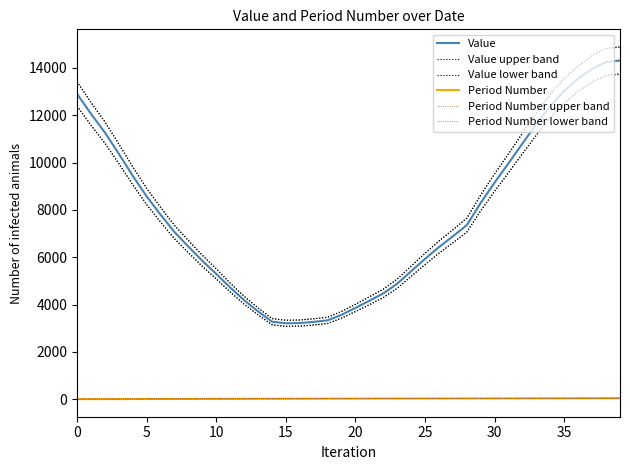

True or false: Value and Period Number cross at least once.

False